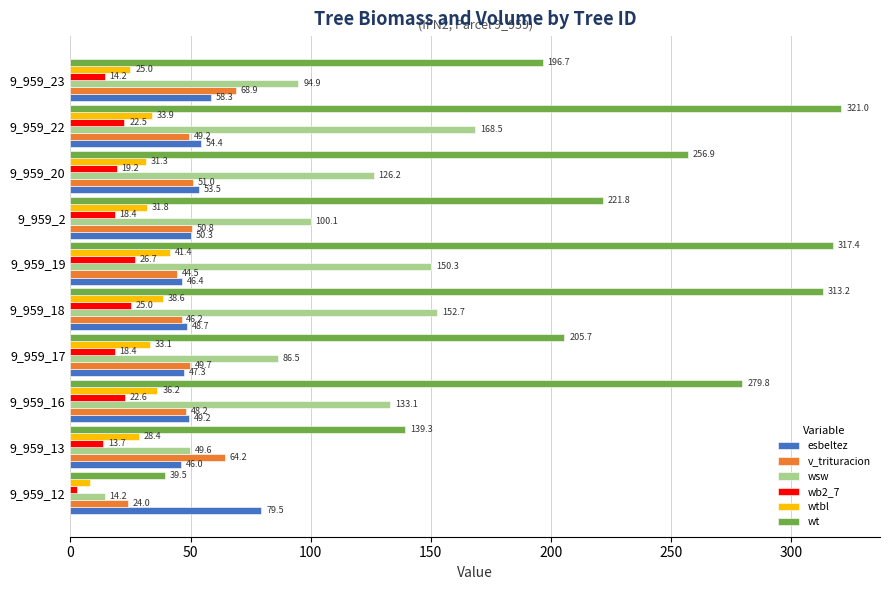

Is it true that esbeltez equals 27.6 at 9_959_19?

False